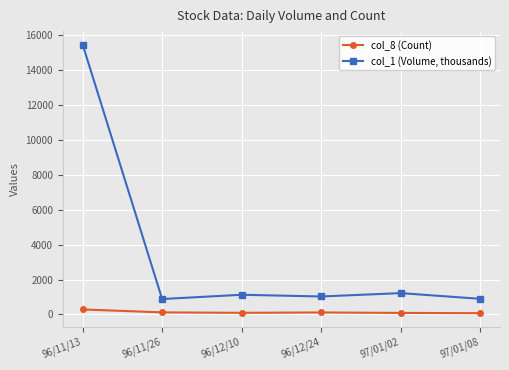

What is the label of the 5th point from the left?

97/01/02